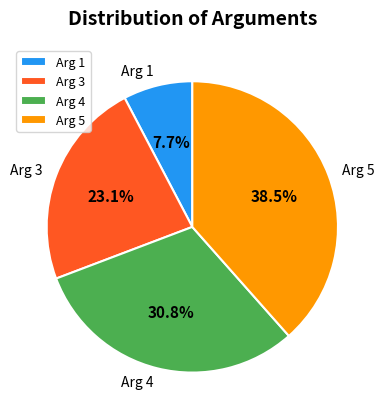

Approximately how many times larger is the value at Arg 5 compared to Arg 3?

1.7